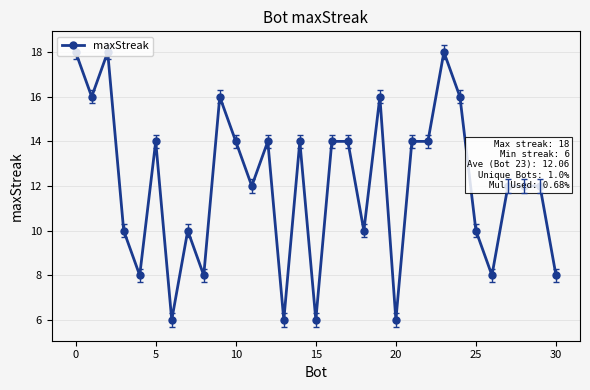

What is the value of the 1st point from the left?

18